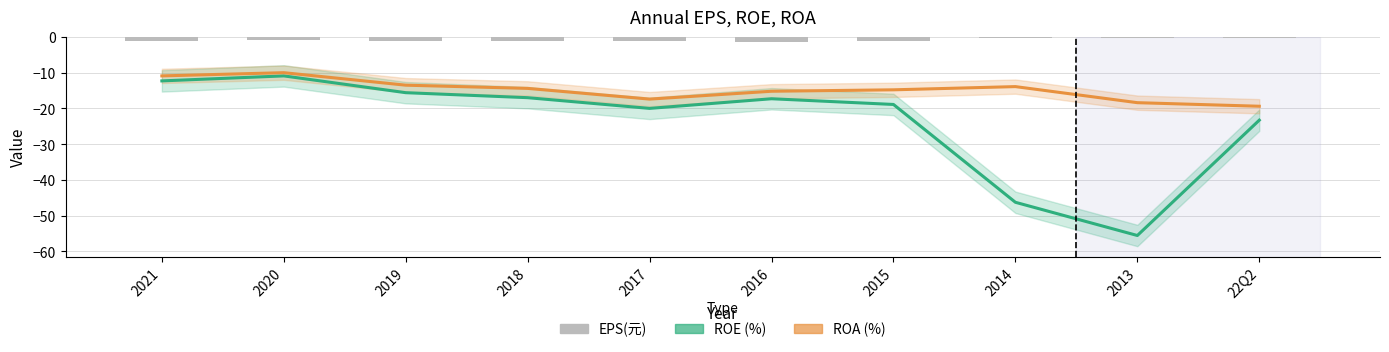

At which category is the sum across all series the highest?

2020